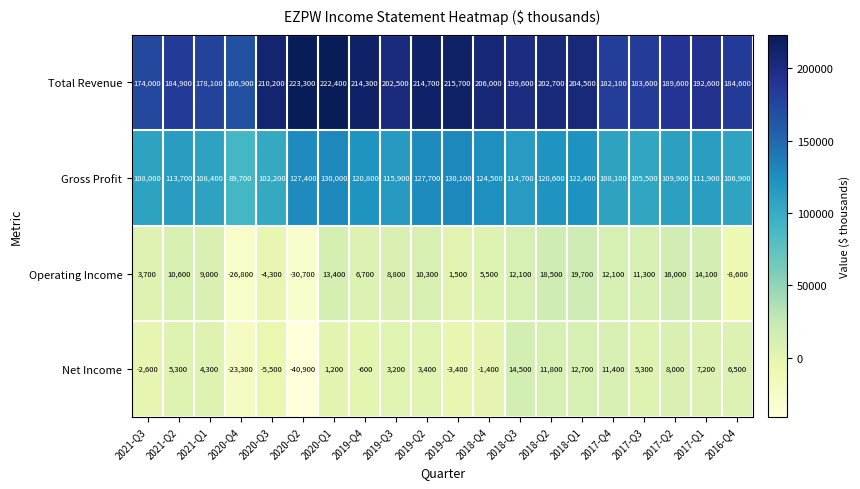

The Net Income series shows 8730 at 2016-Q4. True or false?

False